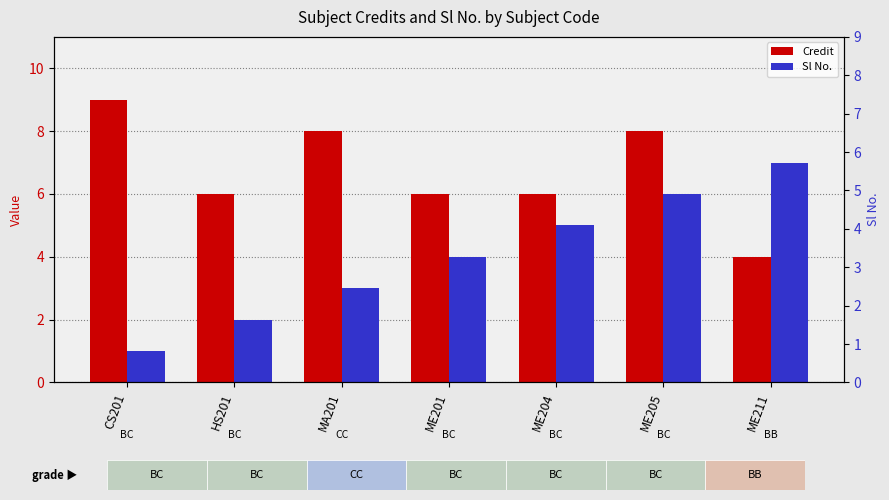

Which category has the highest value across all series?

CS201